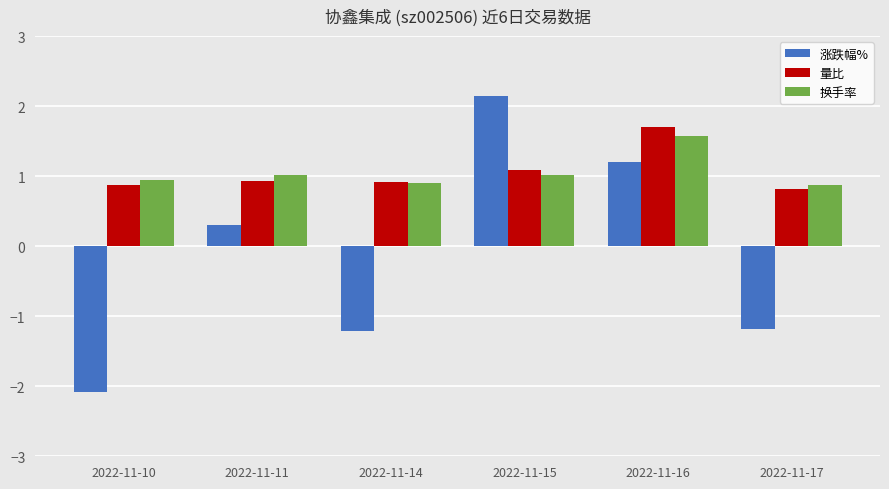

How many bars are there in each group?

3